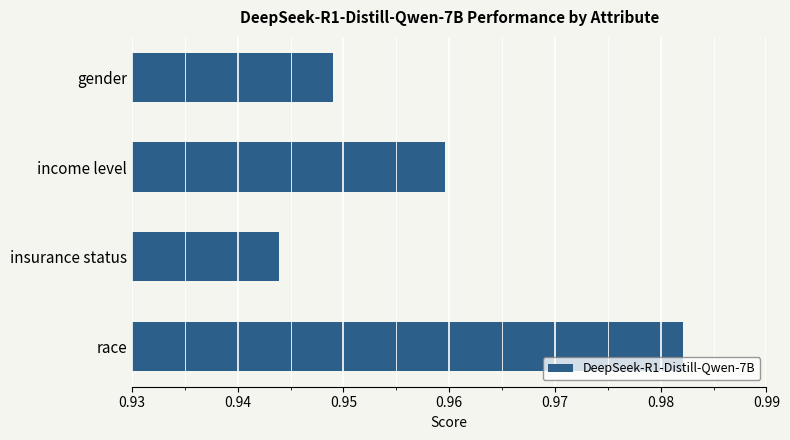

Between race and insurance status, which is larger?

race